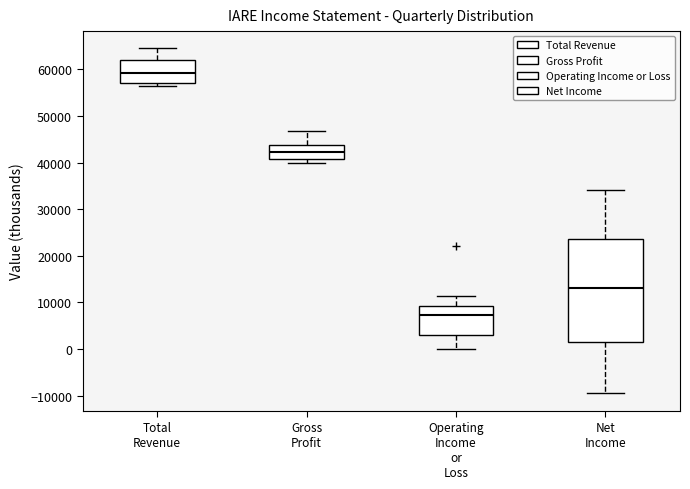

Which box's median line is the highest?

Total Revenue